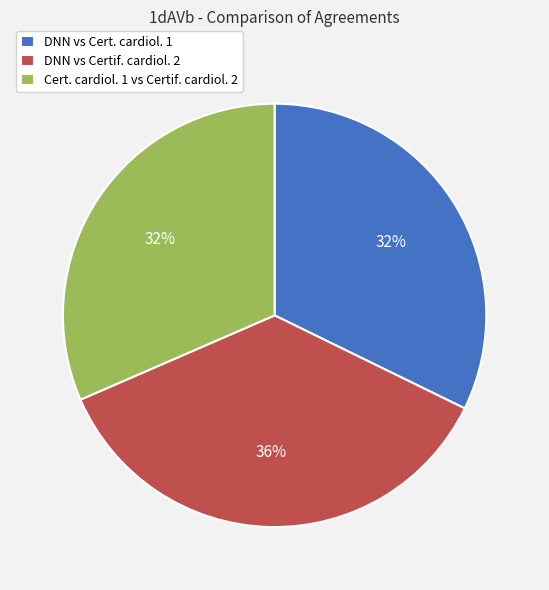

How many slices are in this pie chart?

3